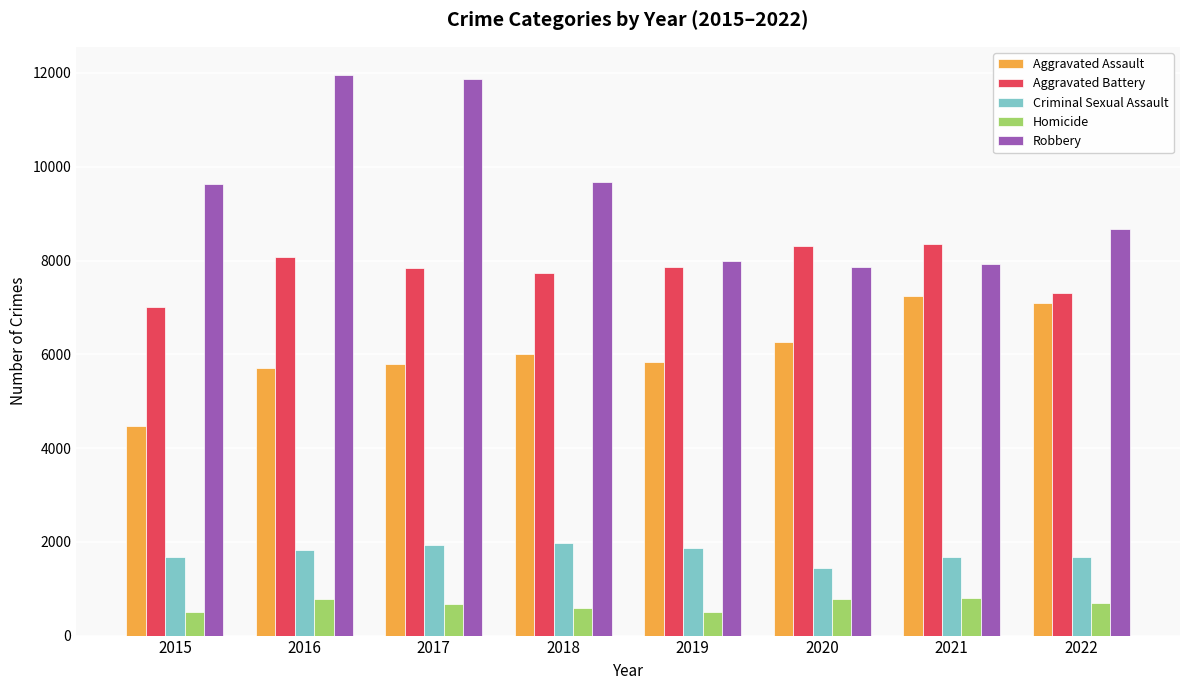

How many data points in Robbery are less than 9638?

4